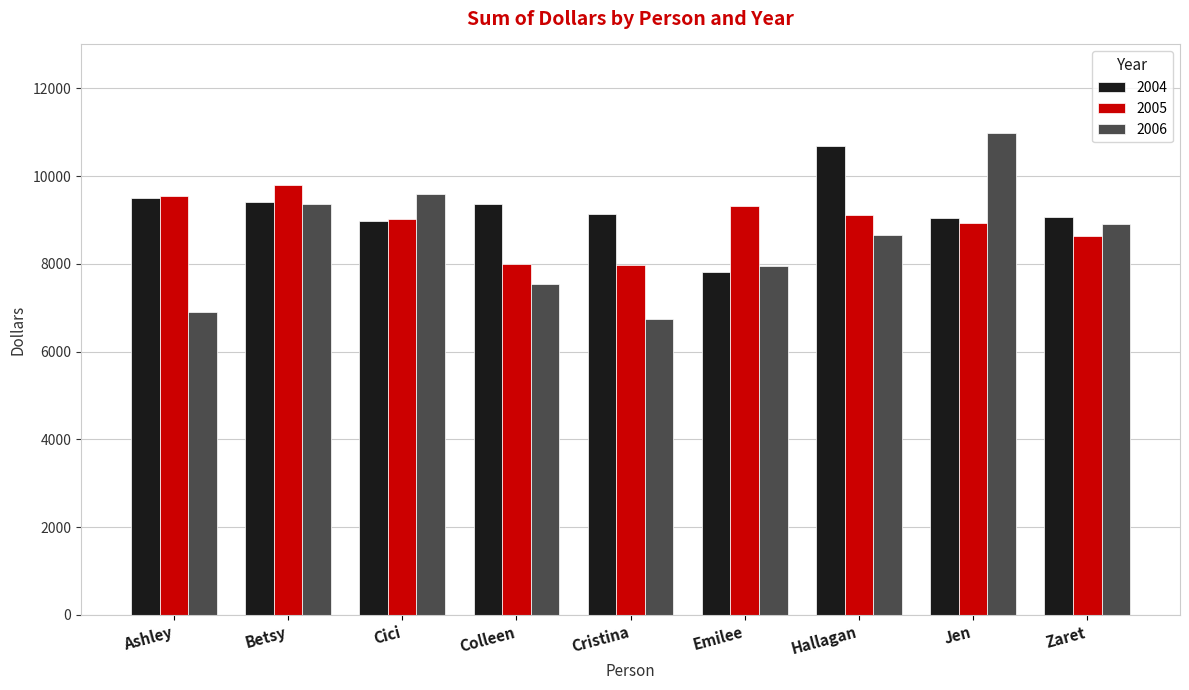

True or false: 2006 has a value of 12410.5 at Betsy.

False